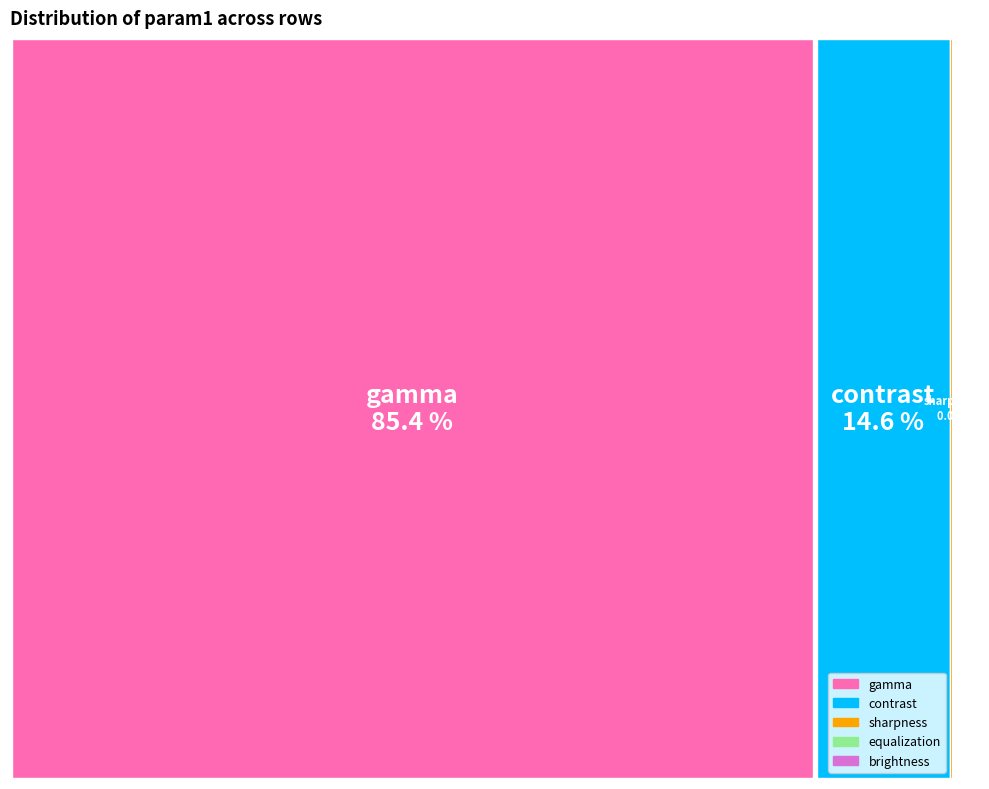

Count the number of slices in the pie.

5